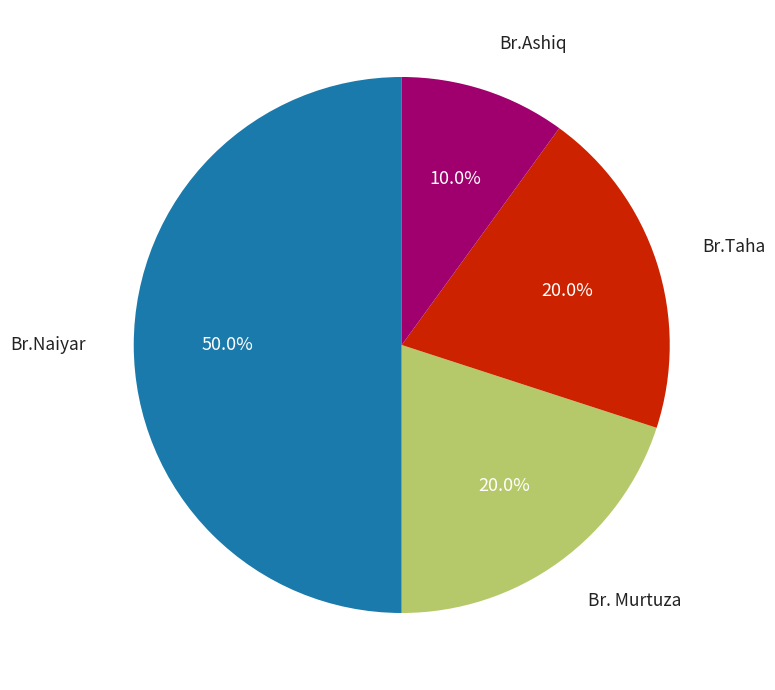

To the nearest percent, what is the difference between the largest and smallest slice percentages?

40%